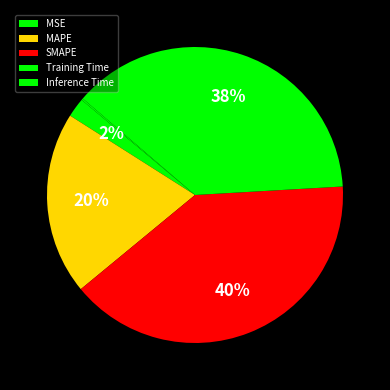

What percentage is the Training Time slice, to the nearest percent?

38%